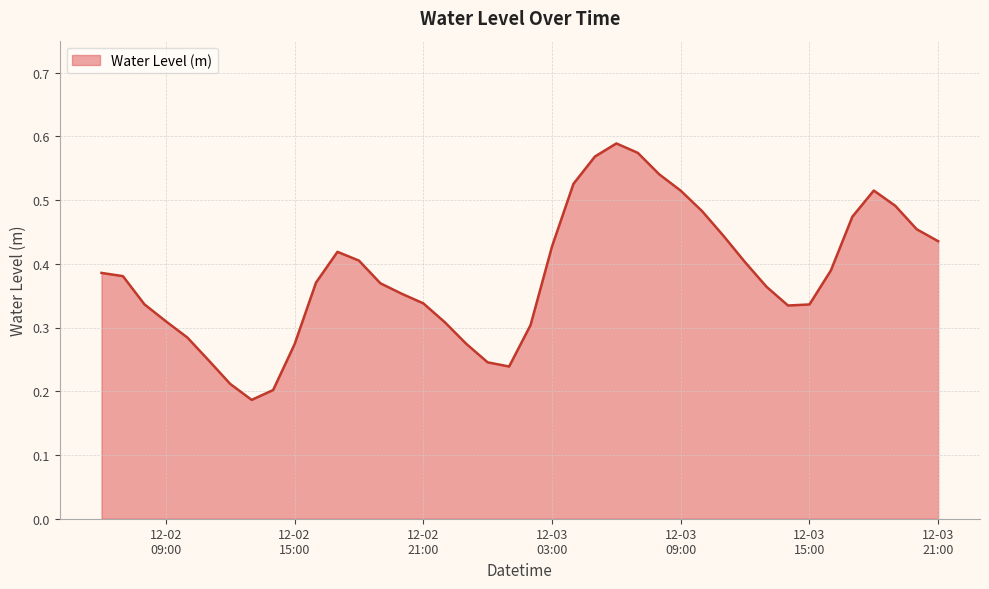

How many lines are shown in the chart?

1